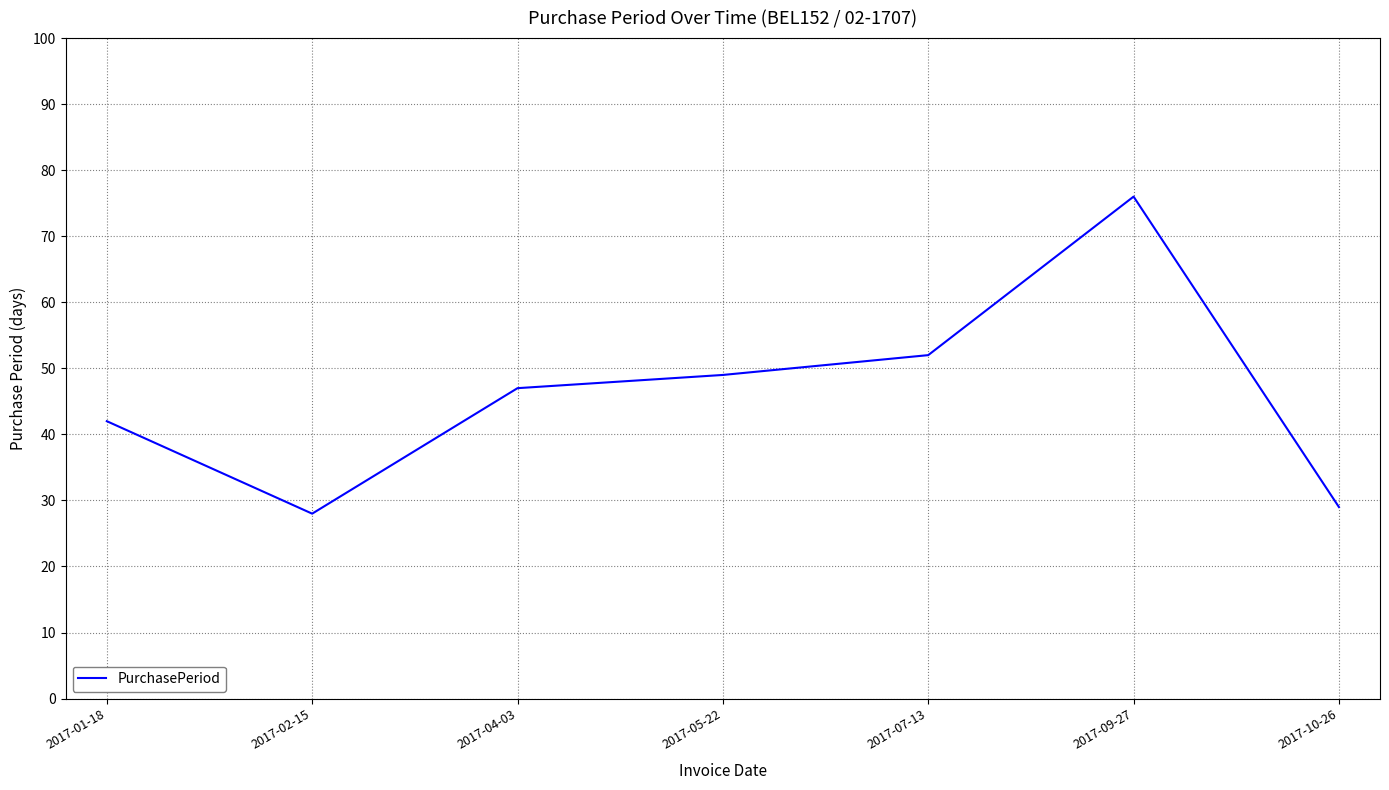

What value does the data have at 2017-01-18, to the nearest 5?

40